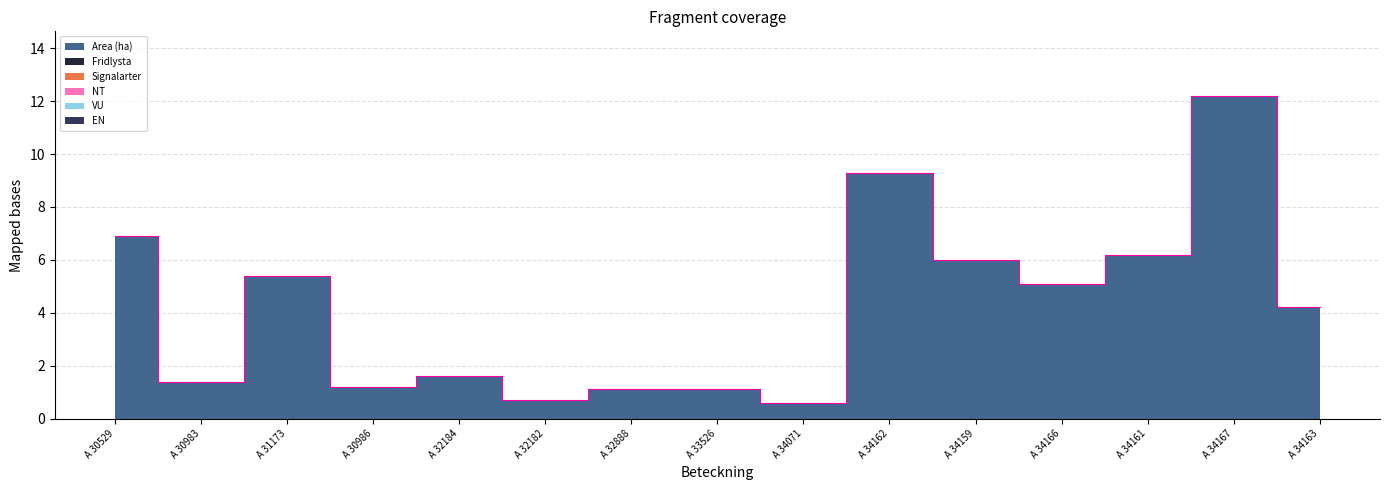

How many lines are shown in the chart?

6